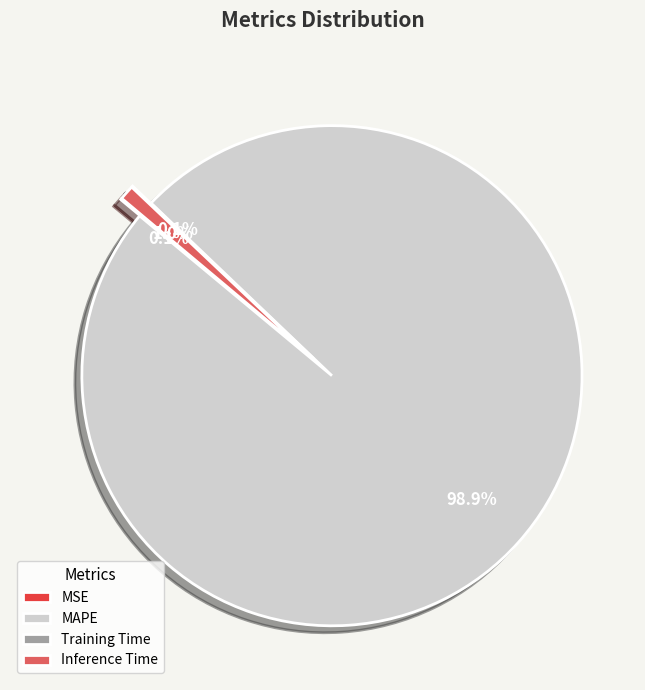

Which has a higher value, Inference Time or MSE?

Inference Time